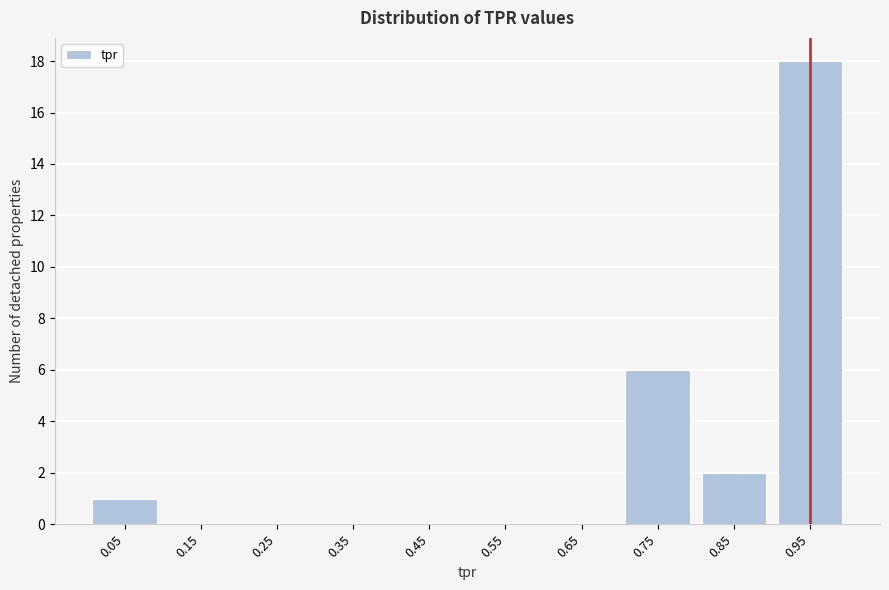

Reading right to left, what are all the values shown in this chart?

0.95=18	0.85=2	0.75=6	0.65=0	0.55=0	0.45=0	0.35=0	0.25=0	0.15=0	0.05=1